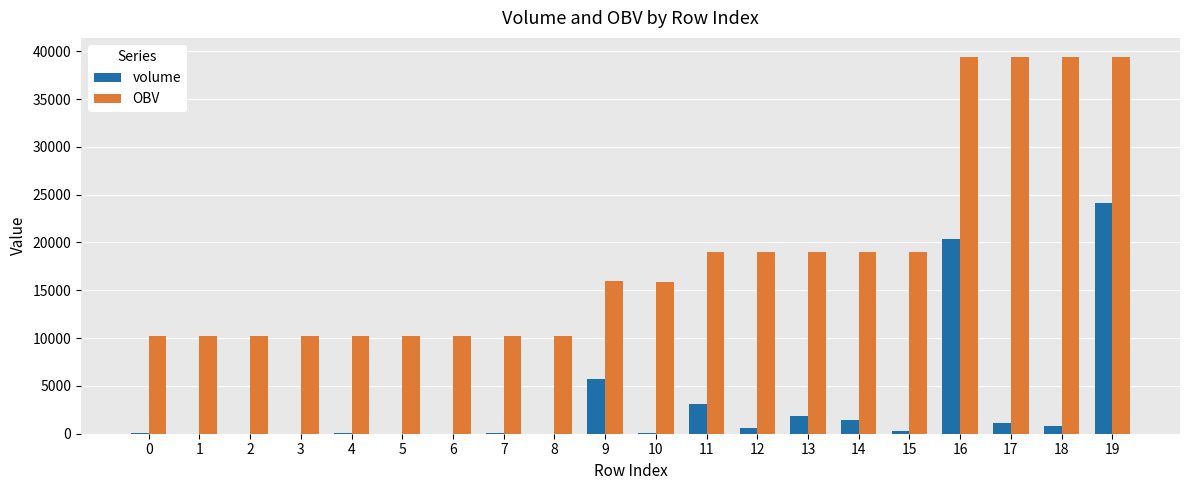

Is the value of OBV at 14 greater than the value of volume at 13?

Yes